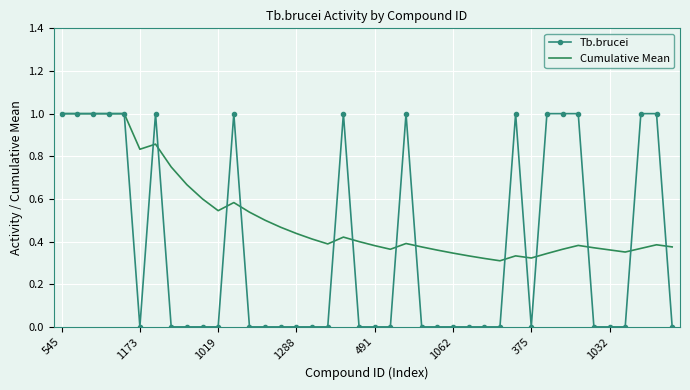

List the series in order of their overall mean, highest first.

Cumulative Mean, Tb.brucei